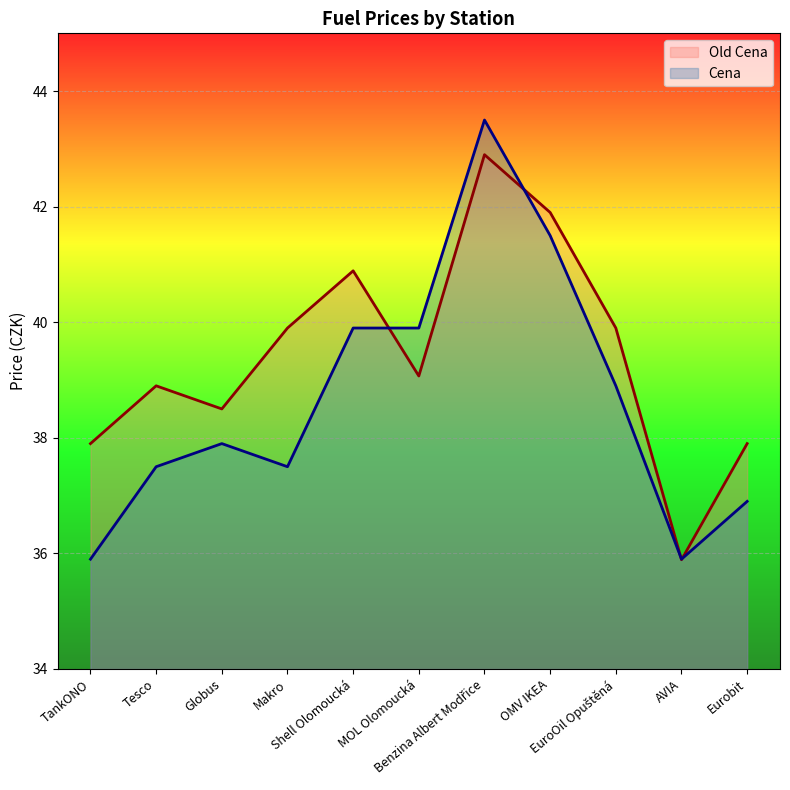

How many interior local valleys does the Cena series have?

2